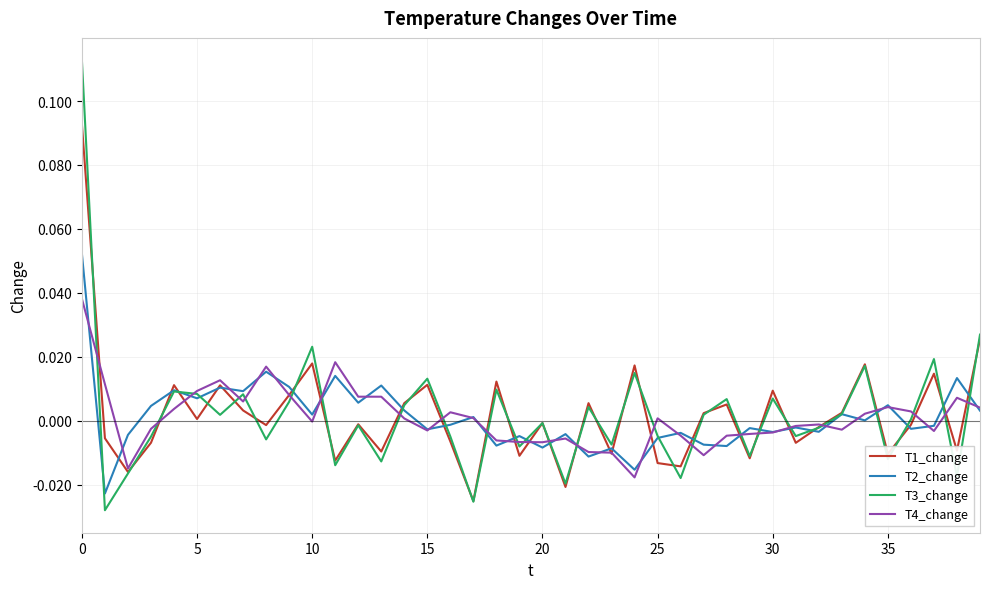

Which series ends up on top after the final intersection of T3_change and T4_change?

T3_change